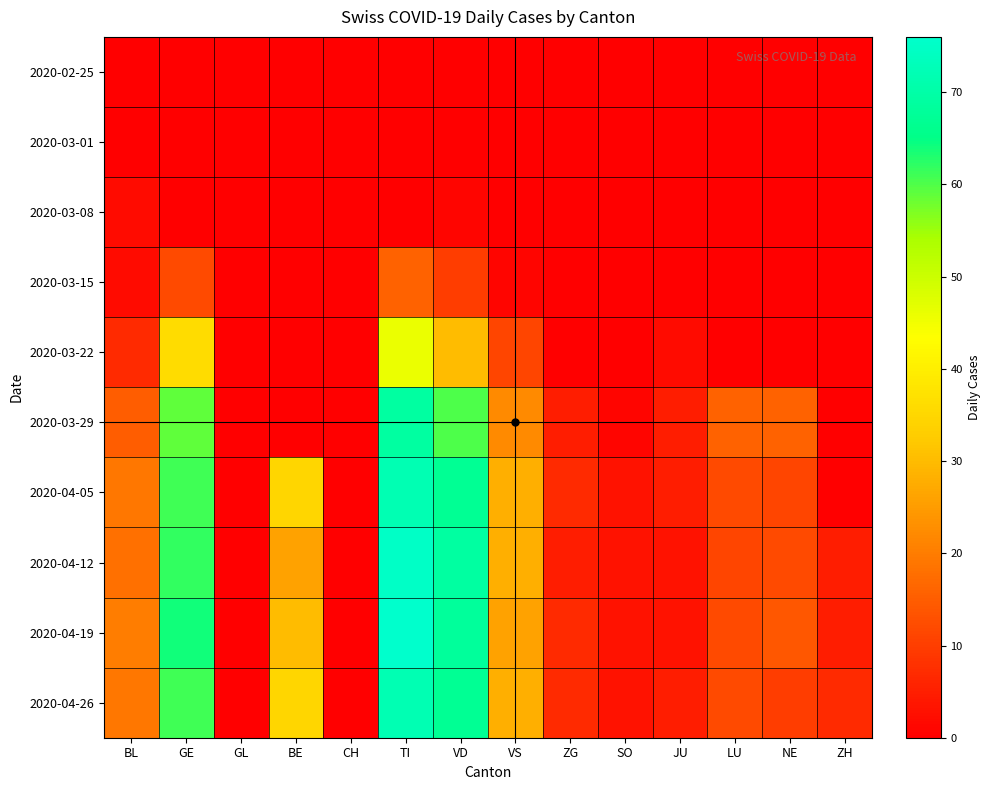

Reading left to right, list all the values displayed in this chart.

2020-02-25: BL=0	GE=0	GL=0	BE=0	CH=0	TI=0	VD=0	VS=0	ZG=0	SO=0	JU=0	LU=0	NE=0	ZH=0
2020-03-01: BL=0	GE=0	GL=0	BE=0	CH=0	TI=0	VD=0	VS=0	ZG=0	SO=0	JU=0	LU=0	NE=0	ZH=0
2020-03-08: BL=2	GE=0	GL=0	BE=0	CH=0	TI=0	VD=1	VS=0	ZG=0	SO=0	JU=0	LU=0	NE=0	ZH=0
2020-03-15: BL=2	GE=12	GL=0	BE=0	CH=0	TI=16	VD=10	VS=1	ZG=0	SO=0	JU=0	LU=0	NE=0	ZH=0
2020-03-22: BL=7	GE=36	GL=0	BE=0	CH=0	TI=46	VD=30	VS=11	ZG=0	SO=0	JU=2	LU=0	NE=0	ZH=0
2020-03-29: BL=15	GE=59	GL=0	BE=0	CH=0	TI=69	VD=60	VS=22	ZG=5	SO=1	JU=5	LU=16	NE=16	ZH=0
2020-04-05: BL=19	GE=61	GL=0	BE=35	CH=0	TI=72	VD=67	VS=28	ZG=7	SO=3	JU=5	LU=12	NE=11	ZH=0
2020-04-12: BL=18	GE=62	GL=0	BE=26	CH=0	TI=75	VD=69	VS=28	ZG=5	SO=3	JU=3	LU=11	NE=12	ZH=5
2020-04-19: BL=20	GE=64	GL=0	BE=30	CH=0	TI=76	VD=68	VS=26	ZG=7	SO=3	JU=3	LU=12	NE=14	ZH=5
2020-04-26: BL=19	GE=61	GL=0	BE=35	CH=0	TI=72	VD=67	VS=28	ZG=7	SO=3	JU=5	LU=12	NE=10	ZH=7